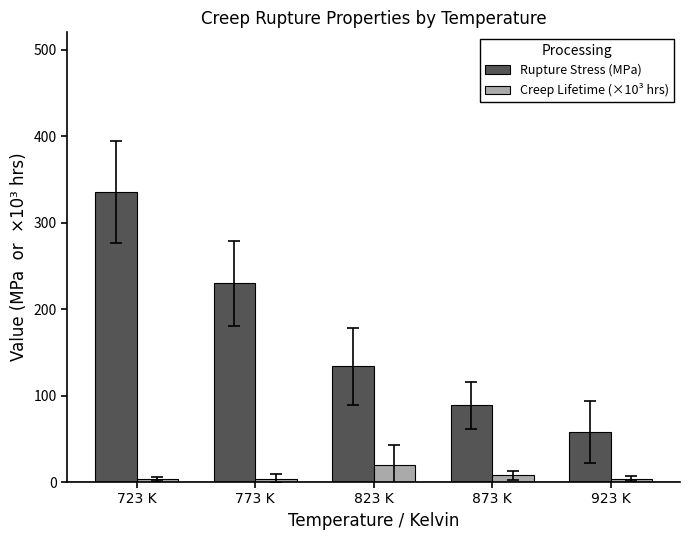

What is the highest value of the Creep Lifetime (×10³ hrs) series?

19.3